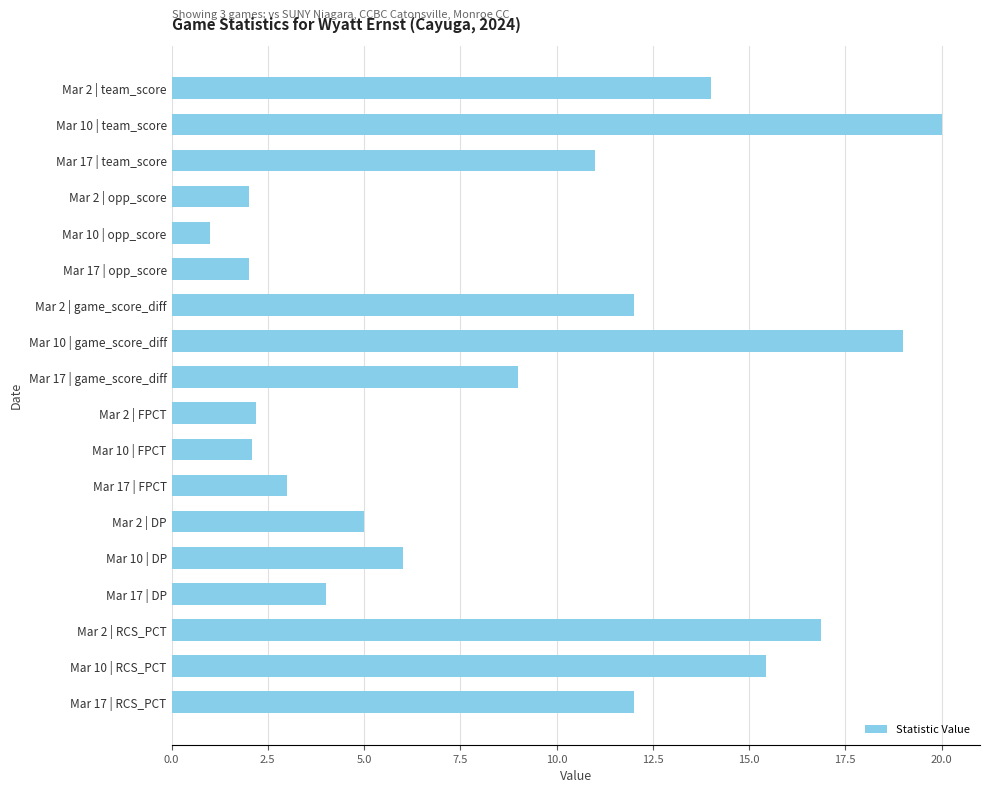

How many distinct data groups are displayed?

1